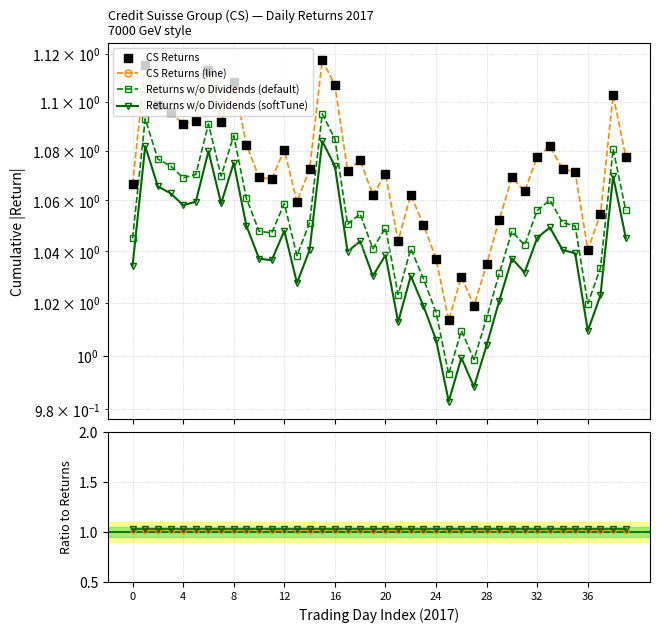

Is the value of CS Returns (line) at 31 greater than the value of Returns / RwD default at 32?

Yes